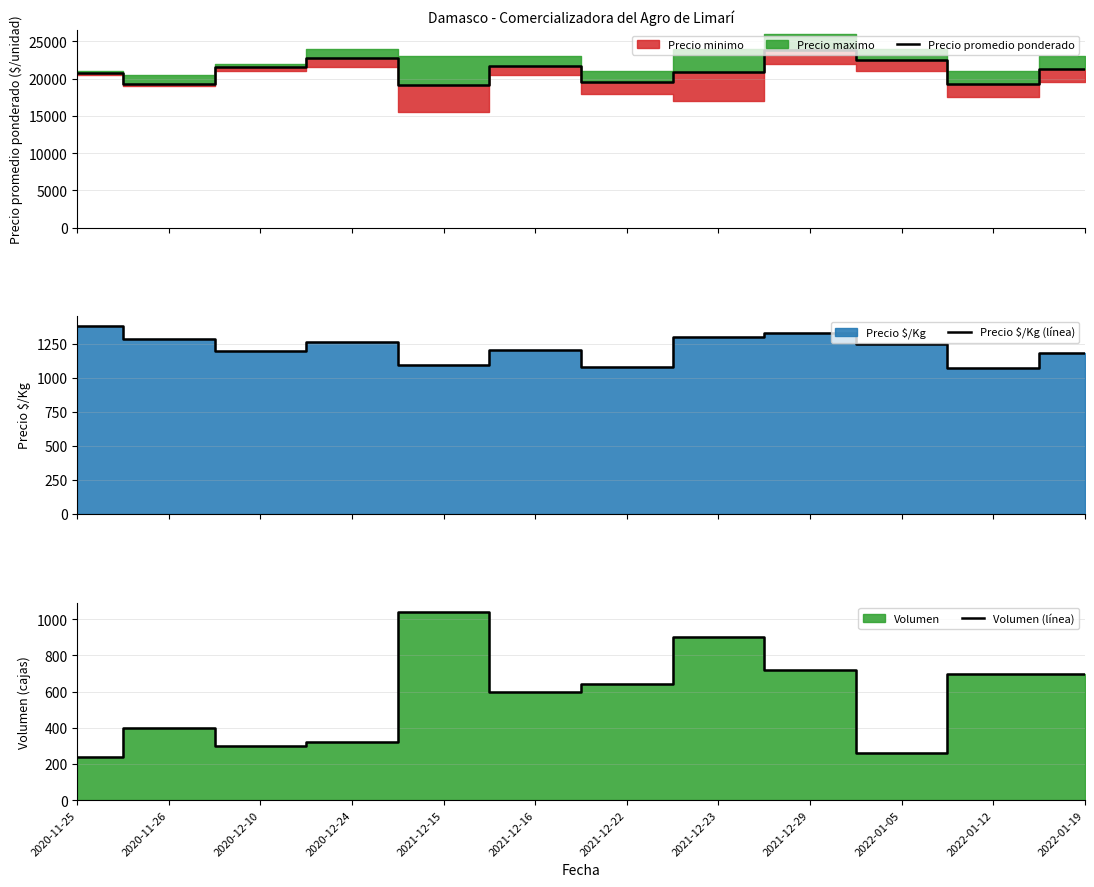

What is the label of the 2nd point from the left?

2020-11-26